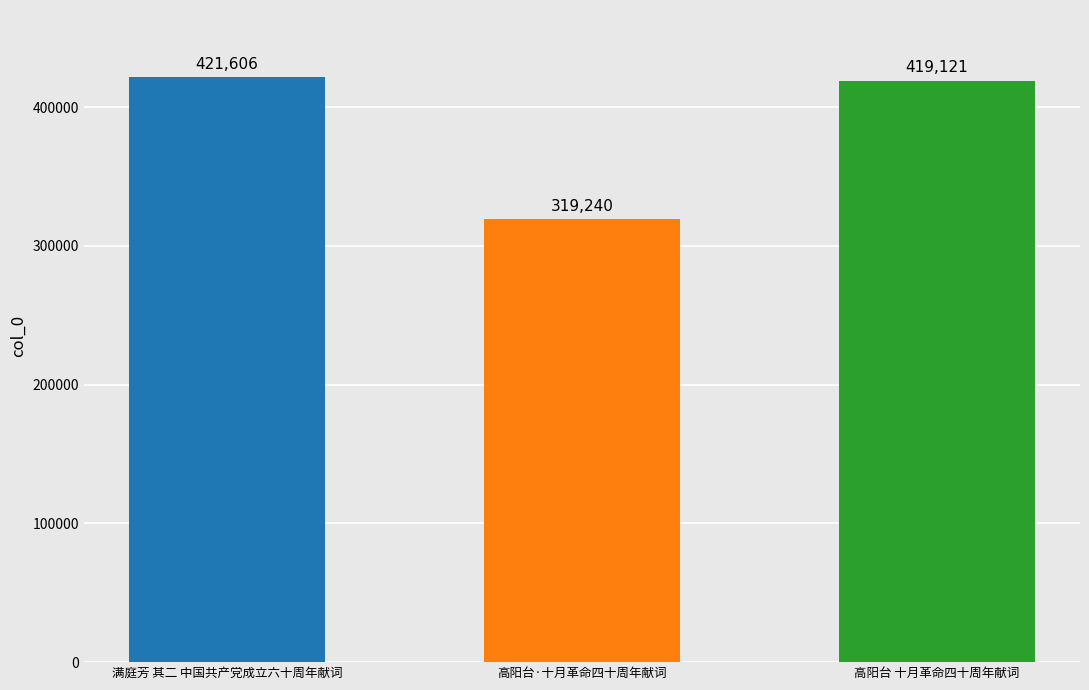

What is the sum of the values at 高阳台·十月革命四十周年献词 and 高阳台 十月革命四十周年献词?

738361